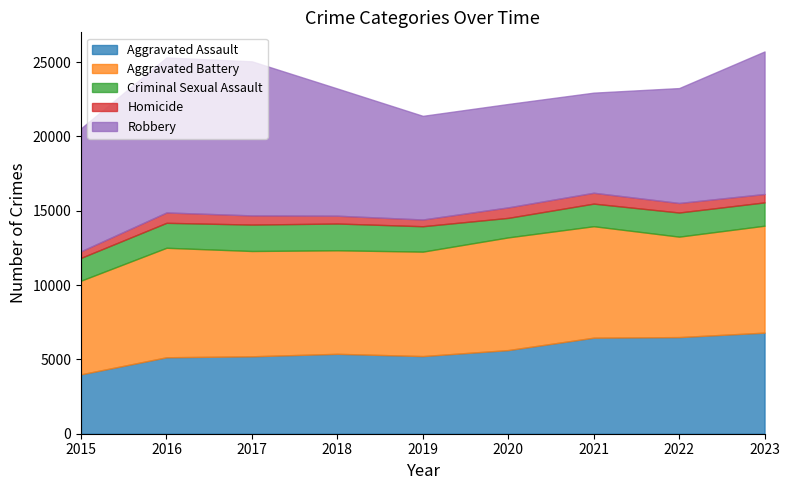

Does the chart have visible grid lines?

No